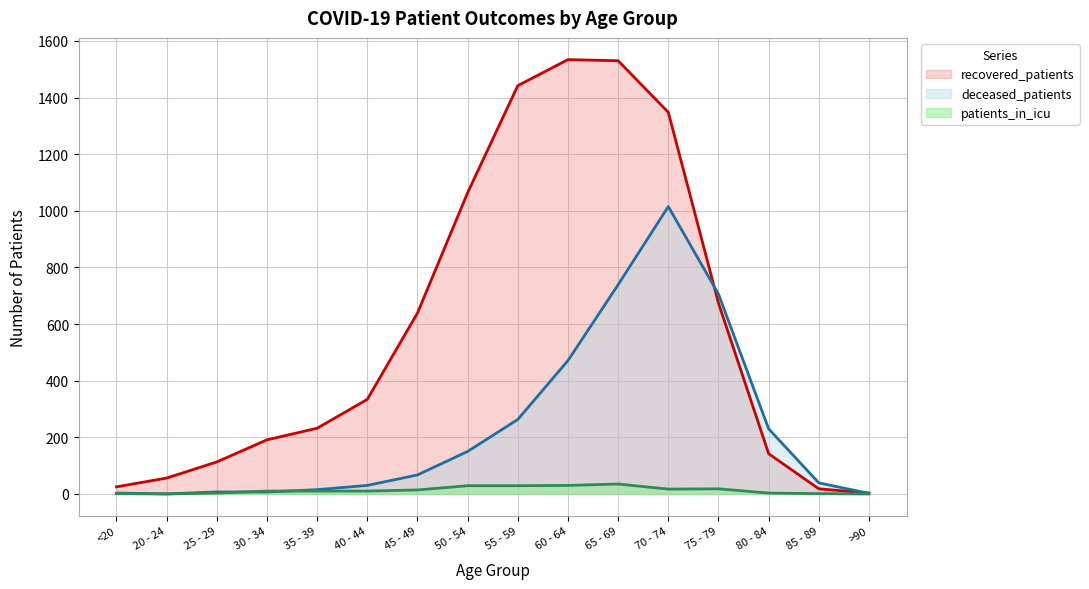

At which category is the sum across all series the highest?

70 - 74